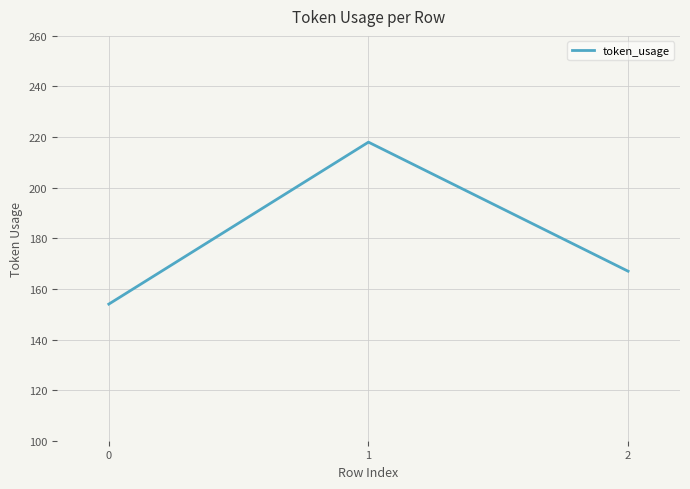

How many lines are shown in the chart?

1